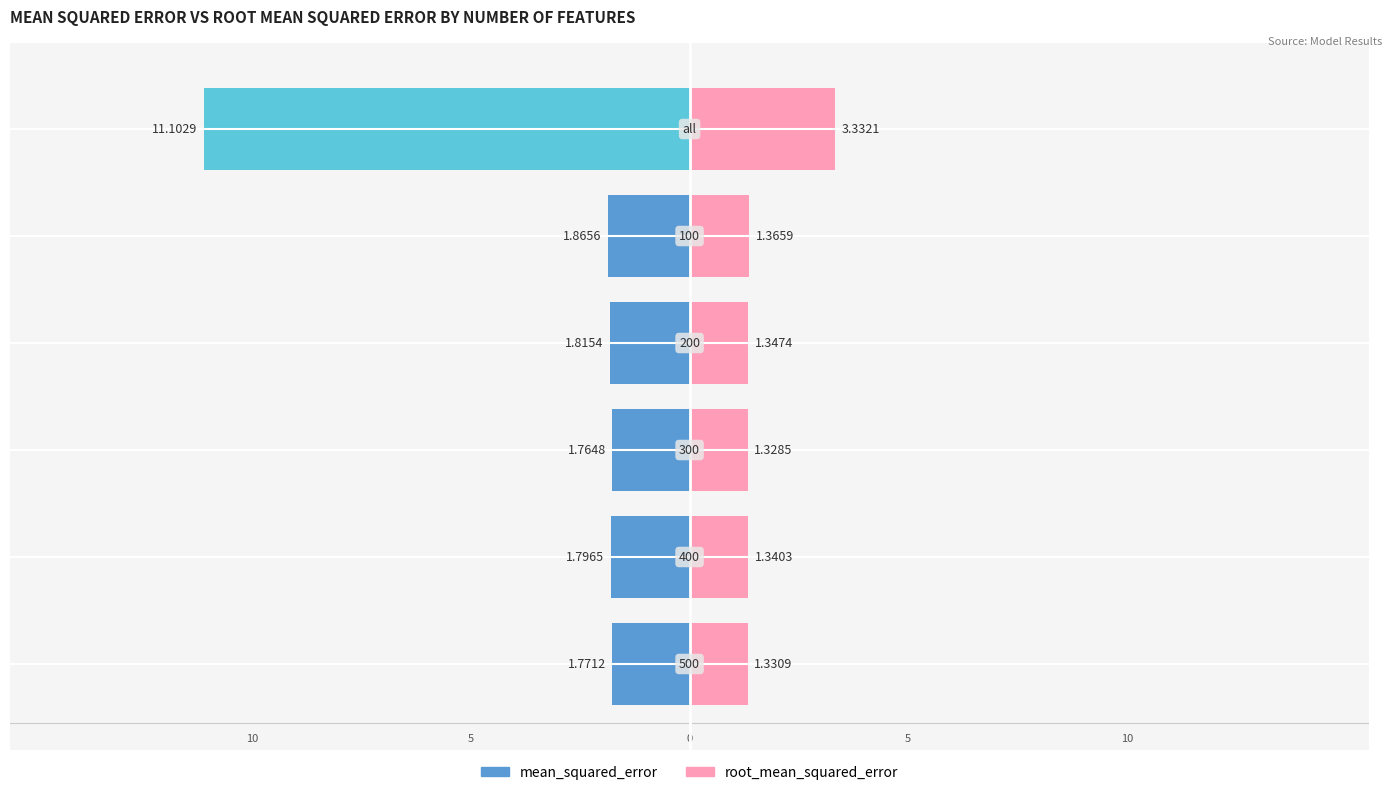

Reading left to right, transcribe all the data shown in this chart.

mean_squared_error: all=11.1	100=1.9	200=1.8	300=1.8	400=1.8	500=1.8
root_mean_squared_error: all=3.3	100=1.4	200=1.3	300=1.3	400=1.3	500=1.3